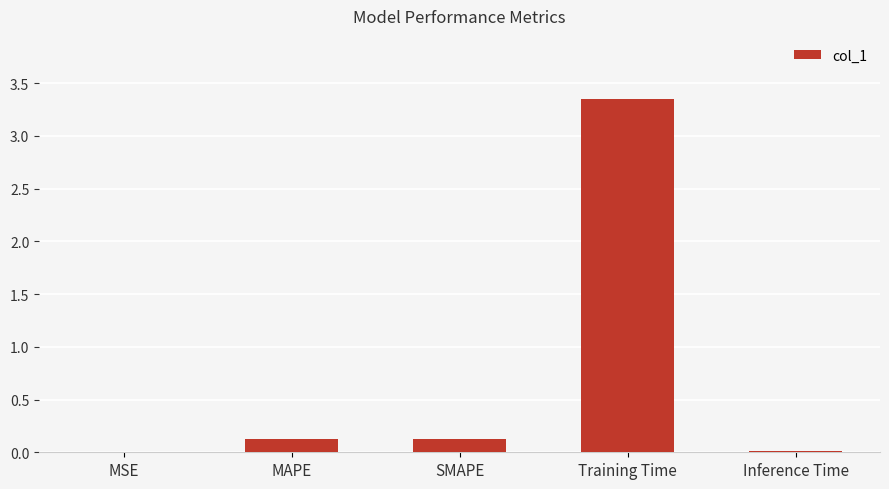

Is it true that the value at MSE is 0.0?

True